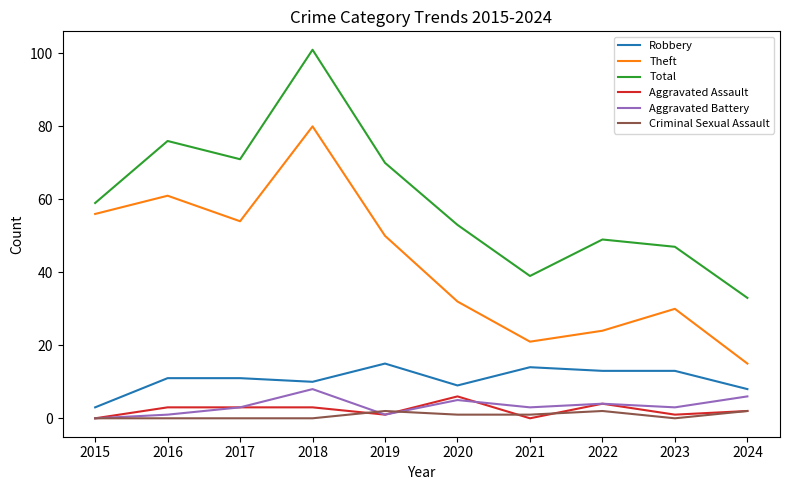

Which label corresponds to the largest value in the chart?

2018